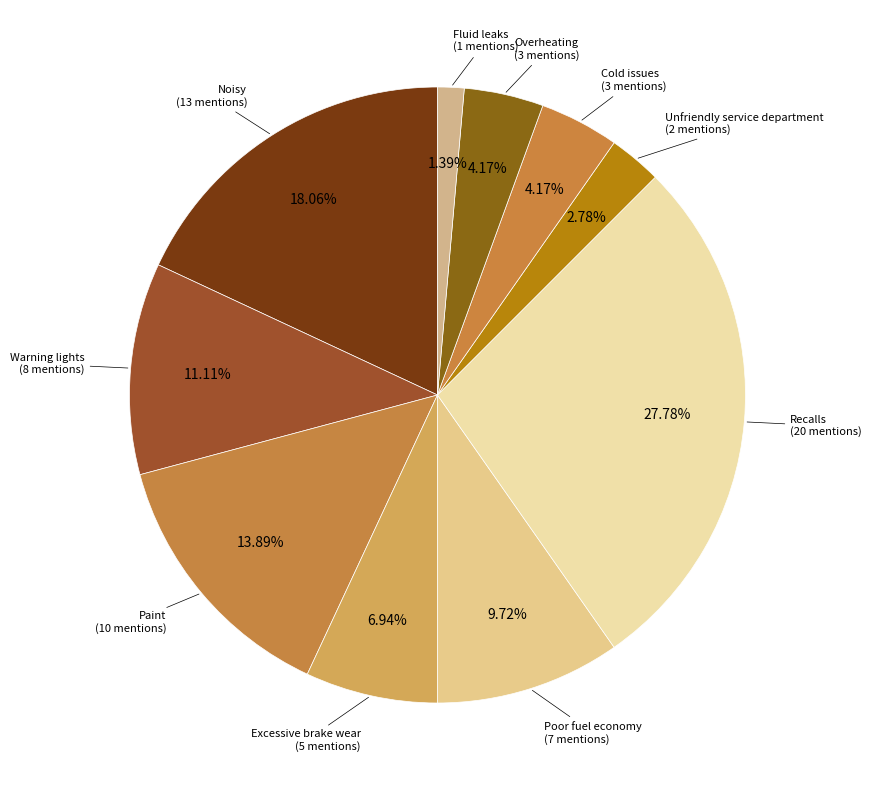

The Paint slice represents 14% of the pie. True or false?

True